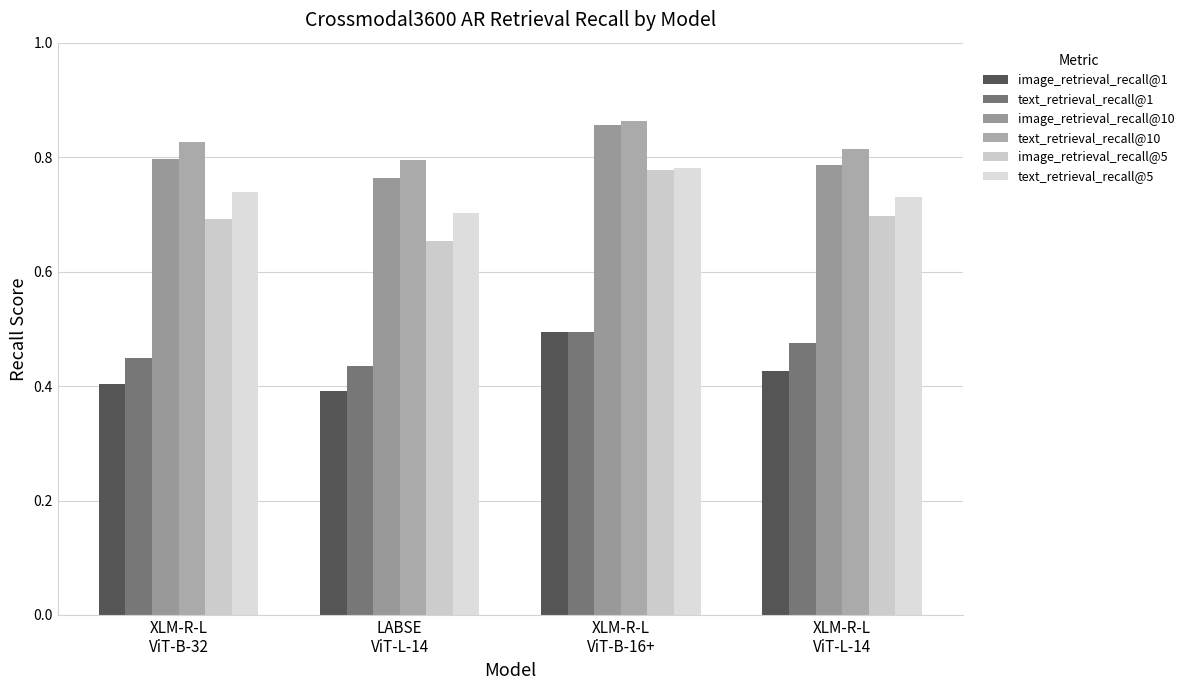

What is the difference between the maximum and minimum values in the image_retrieval_recall@10 series?

0.1